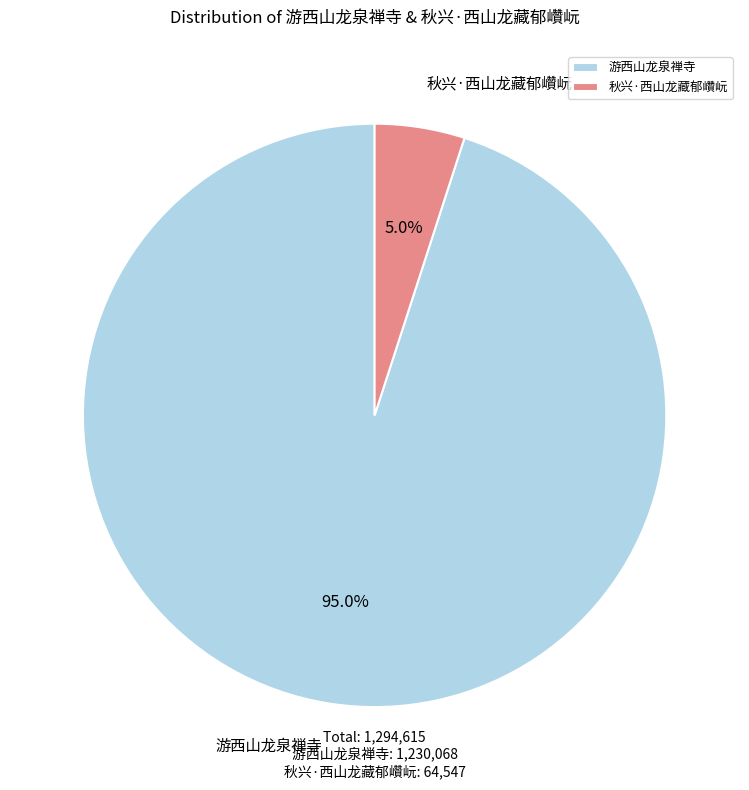

To the nearest percent, what is the combined percentage of 游西山龙泉禅寺 and 秋兴·西山龙藏郁巑岏?

100%